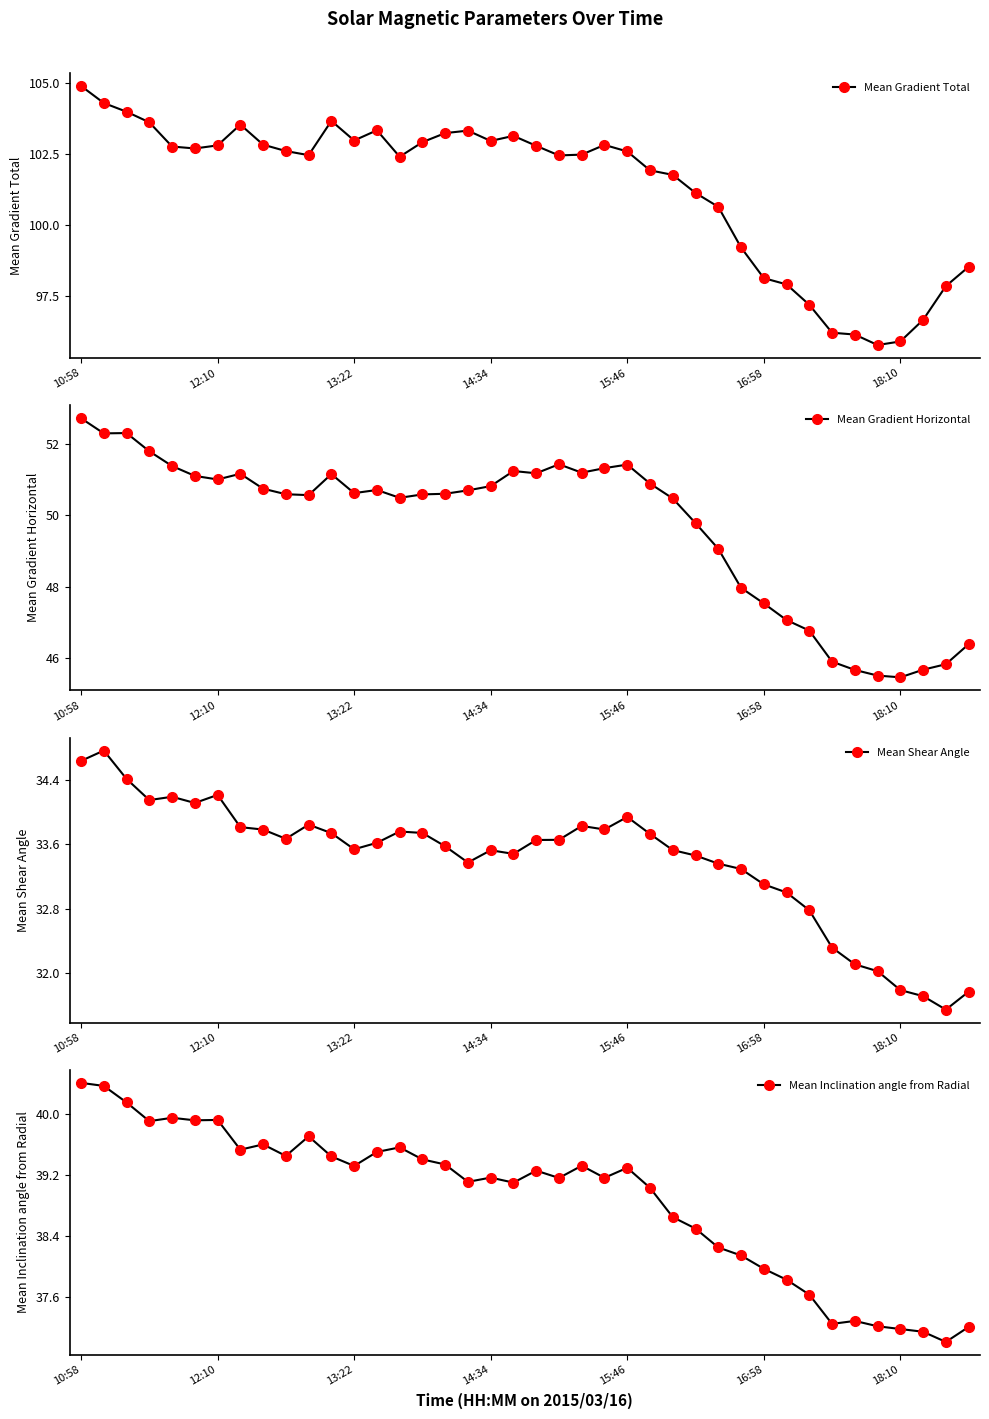

Is it true that Mean Inclination angle from Radial equals 13.5 at 26?

False